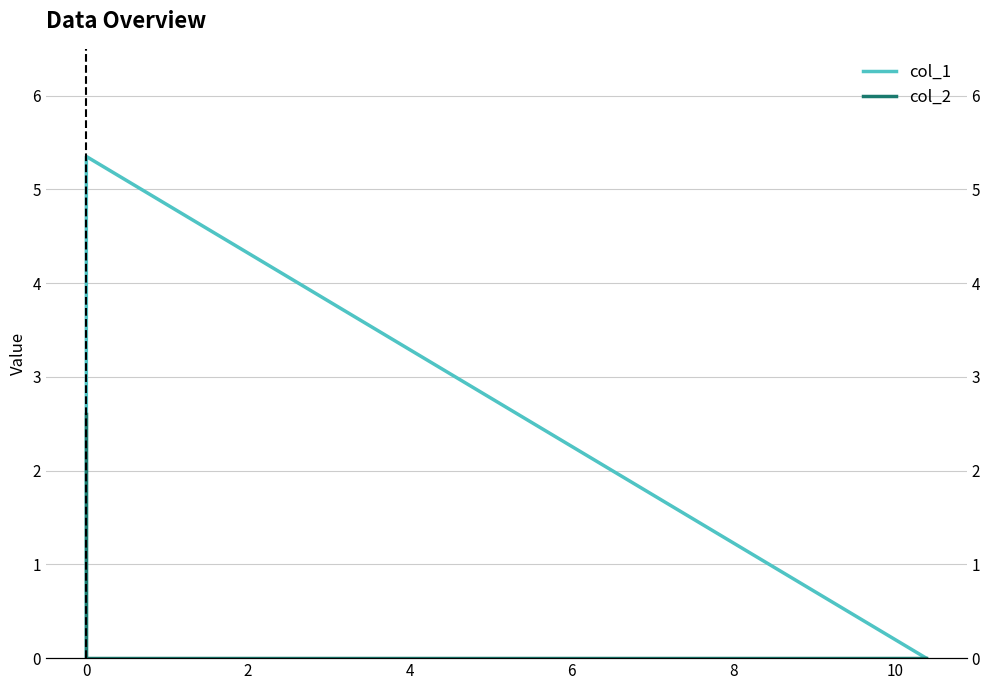

The value of col_1 at 0 is 2.1. True or false?

False